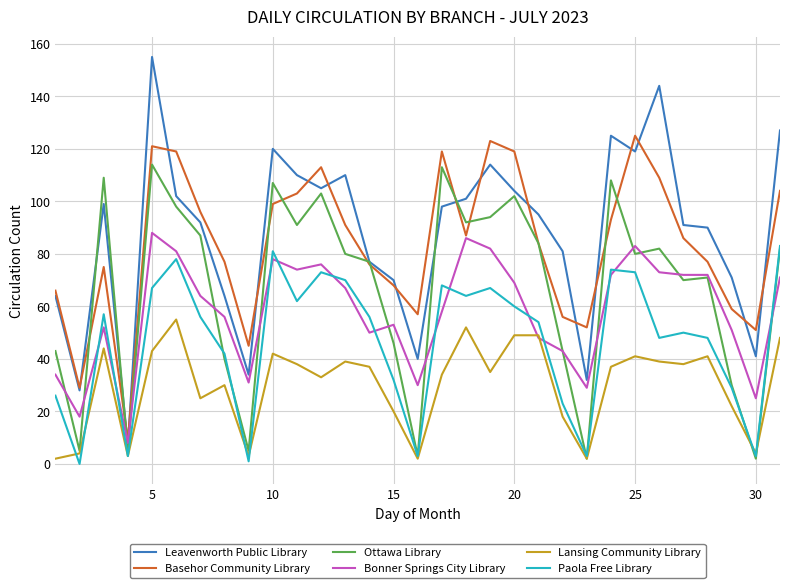

What is the maximum value shown in the chart?

155